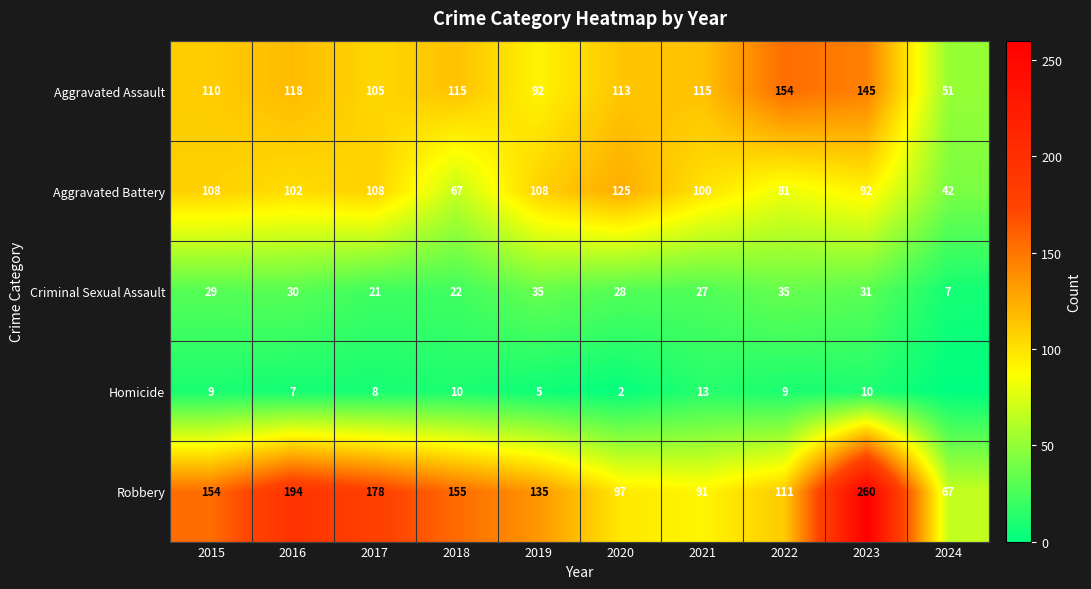

What is the maximum value shown in the chart?

260